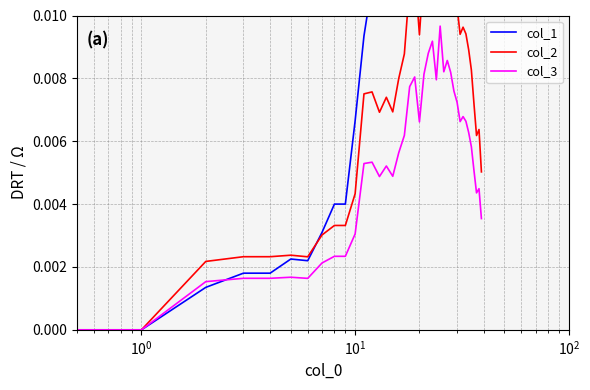

What is the sum of all col_2 values?

0.3